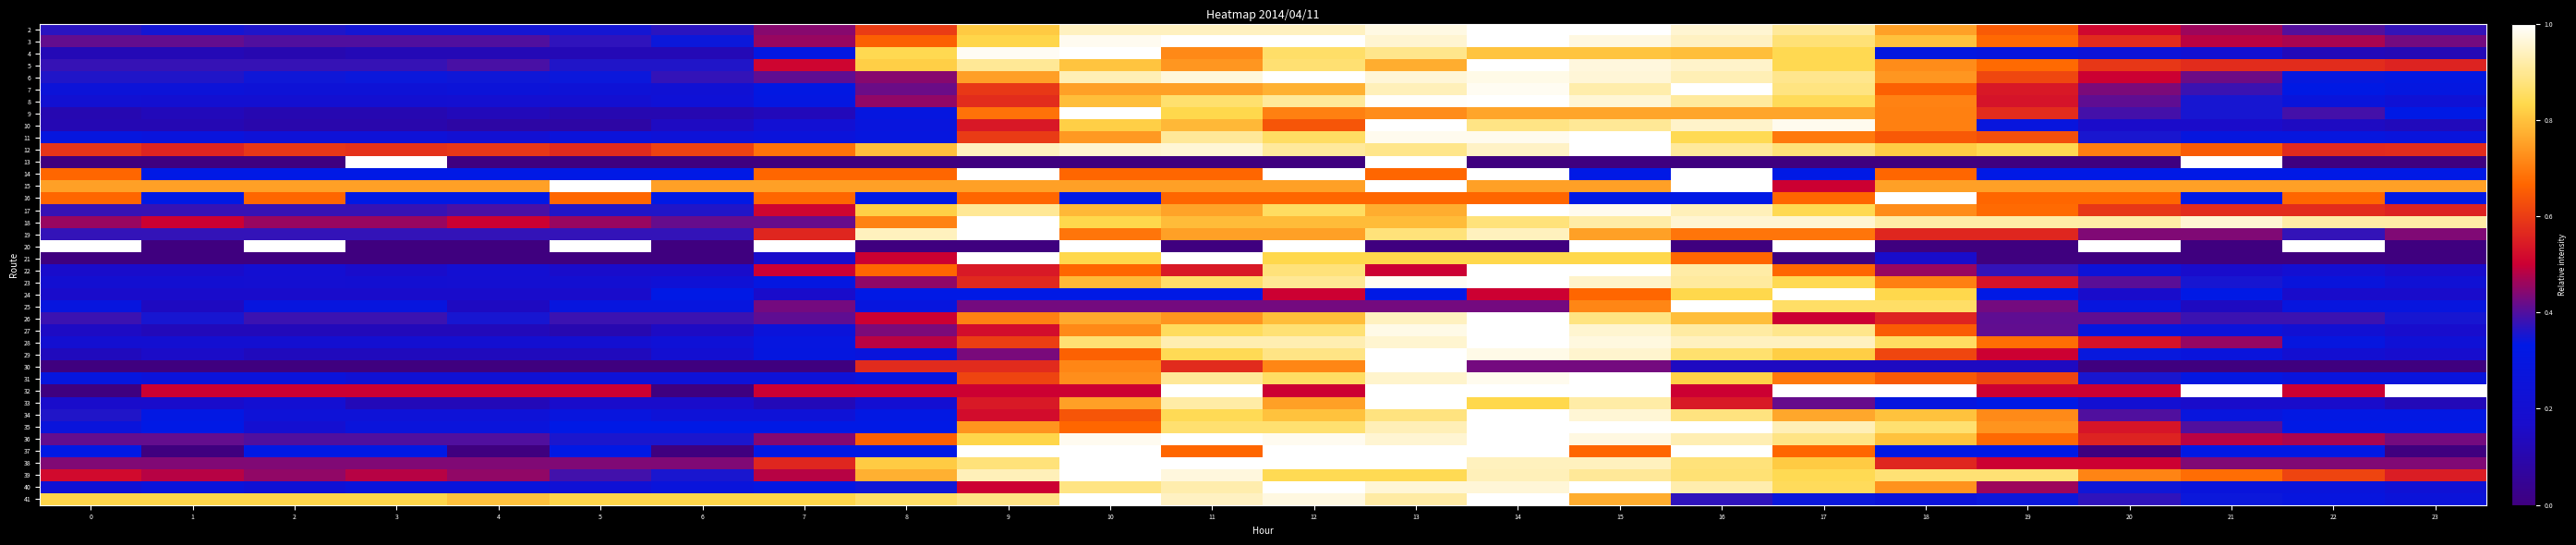

Reading left to right, transcribe all the data shown in this chart.

2: 0=0.4	1=0.4	2=0.4	3=0.4	4=0.4	5=0.4	6=0.4	7=0.4	8=0.6	9=0.8	10=0.9	11=0.9	12=0.9	13=1.0	14=1.0	15=1.0	16=1.0	17=0.9	18=0.8	19=0.6	20=0.5	21=0.5	22=0.4	23=0.4
3: 0=0.4	1=0.4	2=0.4	3=0.4	4=0.4	5=0.4	6=0.3	7=0.5	8=0.7	9=0.8	10=1.0	11=1.0	12=1.0	13=1.0	14=1.0	15=1.0	16=0.9	17=0.9	18=0.8	19=0.7	20=0.6	21=0.5	22=0.5	23=0.4
4: 0=0.1	1=0.1	2=0.1	3=0.1	4=0.1	5=0.1	6=0.1	7=0.3	8=0.8	9=1.0	10=1.0	11=0.7	12=0.9	13=0.9	14=0.8	15=0.8	16=0.8	17=0.8	18=0.3	19=0.3	20=0.2	21=0.2	22=0.1	23=0.1
5: 0=0.4	1=0.4	2=0.4	3=0.4	4=0.4	5=0.4	6=0.4	7=0.5	8=0.8	9=0.9	10=0.8	11=0.7	12=0.9	13=0.8	14=1.0	15=1.0	16=1.0	17=0.8	18=0.7	19=0.7	20=0.6	21=0.6	22=0.6	23=0.6
6: 0=0.4	1=0.4	2=0.3	3=0.3	4=0.3	5=0.3	6=0.4	7=0.4	8=0.4	9=0.7	10=0.9	11=1.0	12=1.0	13=1.0	14=1.0	15=1.0	16=0.9	17=0.9	18=0.7	19=0.6	20=0.5	21=0.4	22=0.3	23=0.3
7: 0=0.2	1=0.2	2=0.2	3=0.2	4=0.2	5=0.2	6=0.2	7=0.3	8=0.4	9=0.6	10=0.8	11=0.8	12=0.8	13=0.9	14=1.0	15=0.9	16=1.0	17=0.9	18=0.7	19=0.5	20=0.4	21=0.4	22=0.3	23=0.3
8: 0=0.2	1=0.2	2=0.2	3=0.2	4=0.2	5=0.2	6=0.2	7=0.3	8=0.5	9=0.6	10=0.8	11=0.9	12=0.9	13=1.0	14=1.0	15=1.0	16=0.9	17=0.8	18=0.7	19=0.5	20=0.4	21=0.4	22=0.3	23=0.2
9: 0=0.1	1=0.1	2=0.1	3=0.1	4=0.1	5=0.1	6=0.1	7=0.1	8=0.3	9=0.7	10=1.0	11=0.8	12=0.7	13=0.7	14=0.8	15=0.8	16=0.8	17=0.8	18=0.7	19=0.6	20=0.4	21=0.4	22=0.4	23=0.3
10: 0=0.1	1=0.1	2=0.1	3=0.1	4=0.1	5=0.1	6=0.1	7=0.2	8=0.3	9=0.5	10=0.8	11=0.8	12=0.6	13=1.0	14=0.9	15=0.9	16=1.0	17=1.0	18=0.7	19=0.3	20=0.2	21=0.2	22=0.1	23=0.1
11: 0=0.3	1=0.3	2=0.2	3=0.2	4=0.2	5=0.3	6=0.2	7=0.3	8=0.3	9=0.6	10=0.7	11=0.9	12=0.9	13=1.0	14=1.0	15=1.0	16=0.8	17=0.7	18=0.6	19=0.6	20=0.4	21=0.3	22=0.3	23=0.3
12: 0=0.6	1=0.6	2=0.6	3=0.6	4=0.6	5=0.6	6=0.6	7=0.7	8=0.8	9=0.9	10=1.0	11=1.0	12=0.9	13=0.9	14=0.9	15=1.0	16=0.9	17=0.9	18=0.8	19=0.8	20=0.7	21=0.6	22=0.6	23=0.6
13: 0=0.0	1=0.0	2=0.0	3=1.0	4=0.0	5=0.0	6=0.0	7=0.0	8=0.0	9=0.0	10=0.0	11=0.0	12=0.0	13=1.0	14=0.0	15=0.0	16=0.0	17=0.0	18=0.0	19=0.0	20=0.0	21=1.0	22=0.0	23=0.0
14: 0=0.7	1=0.3	2=0.3	3=0.3	4=0.3	5=0.3	6=0.3	7=0.7	8=0.7	9=1.0	10=0.7	11=0.7	12=1.0	13=0.7	14=1.0	15=0.3	16=1.0	17=0.3	18=0.7	19=0.3	20=0.3	21=0.3	22=0.3	23=0.3
15: 0=0.8	1=0.8	2=0.8	3=0.8	4=0.8	5=1.0	6=0.8	7=0.8	8=0.8	9=0.8	10=0.8	11=0.8	12=0.8	13=1.0	14=0.8	15=0.8	16=1.0	17=0.5	18=0.8	19=0.8	20=0.8	21=0.8	22=0.8	23=0.8
16: 0=0.7	1=0.3	2=0.7	3=0.3	4=0.3	5=0.7	6=0.3	7=0.7	8=0.3	9=0.7	10=0.3	11=0.7	12=0.7	13=0.7	14=0.7	15=0.3	16=0.3	17=0.7	18=1.0	19=0.7	20=0.7	21=0.3	22=0.7	23=0.3
17: 0=0.4	1=0.4	2=0.4	3=0.4	4=0.4	5=0.4	6=0.4	7=0.5	8=0.8	9=0.9	10=0.8	11=0.8	12=0.9	13=0.8	14=1.0	15=1.0	16=0.9	17=0.8	18=0.7	19=0.7	20=0.6	21=0.6	22=0.6	23=0.6
18: 0=0.5	1=0.5	2=0.5	3=0.5	4=0.5	5=0.5	6=0.4	7=0.4	8=0.7	9=1.0	10=0.8	11=0.8	12=0.8	13=0.8	14=0.9	15=0.9	16=1.0	17=1.0	18=0.9	19=0.9	20=0.9	21=1.0	22=0.9	23=0.9
19: 0=0.4	1=0.4	2=0.4	3=0.4	4=0.4	5=0.4	6=0.4	7=0.6	8=0.9	9=1.0	10=0.7	11=0.8	12=0.8	13=0.9	14=0.9	15=0.8	16=0.7	17=0.7	18=0.6	19=0.6	20=0.4	21=0.4	22=0.4	23=0.4
20: 0=1.0	1=0.0	2=1.0	3=0.0	4=0.0	5=1.0	6=0.0	7=1.0	8=0.0	9=0.0	10=1.0	11=0.0	12=1.0	13=0.0	14=0.0	15=1.0	16=0.0	17=1.0	18=0.0	19=0.0	20=1.0	21=0.0	22=1.0	23=0.0
21: 0=0.0	1=0.0	2=0.0	3=0.0	4=0.0	5=0.0	6=0.0	7=0.2	8=0.5	9=1.0	10=0.8	11=1.0	12=0.8	13=0.8	14=0.8	15=0.8	16=0.7	17=0.0	18=0.2	19=0.0	20=0.0	21=0.0	22=0.0	23=0.0
22: 0=0.2	1=0.2	2=0.2	3=0.2	4=0.2	5=0.2	6=0.2	7=0.5	8=0.7	9=0.5	10=0.7	11=0.5	12=0.9	13=0.5	14=1.0	15=1.0	16=0.9	17=0.7	18=0.5	19=0.4	20=0.2	21=0.2	22=0.2	23=0.2
23: 0=0.2	1=0.2	2=0.2	3=0.2	4=0.2	5=0.2	6=0.2	7=0.3	8=0.5	9=0.6	10=0.8	11=0.9	12=0.9	13=1.0	14=1.0	15=0.9	16=0.9	17=0.8	18=0.7	19=0.5	20=0.4	21=0.4	22=0.3	23=0.2
24: 0=0.2	1=0.2	2=0.2	3=0.2	4=0.2	5=0.2	6=0.3	7=0.2	8=0.3	9=0.3	10=0.3	11=0.3	12=0.5	13=0.3	14=0.5	15=0.7	16=0.8	17=1.0	18=0.8	19=0.3	20=0.2	21=0.3	22=0.2	23=0.2
25: 0=0.3	1=0.1	2=0.3	3=0.3	4=0.1	5=0.3	6=0.3	7=0.4	8=0.3	9=0.4	10=0.4	11=0.4	12=0.4	13=0.4	14=0.4	15=0.7	16=1.0	17=0.9	18=0.9	19=0.4	20=0.3	21=0.1	22=0.3	23=0.3
26: 0=0.4	1=0.4	2=0.4	3=0.4	4=0.4	5=0.4	6=0.4	7=0.4	8=0.5	9=0.7	10=0.8	11=0.7	12=0.8	13=0.9	14=1.0	15=0.9	16=0.8	17=0.5	18=0.6	19=0.4	20=0.4	21=0.4	22=0.4	23=0.4
27: 0=0.2	1=0.1	2=0.1	3=0.1	4=0.1	5=0.1	6=0.2	7=0.3	8=0.4	9=0.5	10=0.7	11=0.8	12=0.9	13=1.0	14=1.0	15=1.0	16=0.9	17=0.9	18=0.7	19=0.4	20=0.3	21=0.3	22=0.2	23=0.2
28: 0=0.2	1=0.2	2=0.2	3=0.2	4=0.2	5=0.2	6=0.2	7=0.3	8=0.5	9=0.6	10=0.9	11=0.9	12=0.9	13=1.0	14=1.0	15=1.0	16=0.9	17=0.9	18=0.9	19=0.7	20=0.5	21=0.5	22=0.3	23=0.2
29: 0=0.1	1=0.2	2=0.1	3=0.1	4=0.1	5=0.1	6=0.2	7=0.3	8=0.3	9=0.4	10=0.7	11=0.8	12=0.9	13=1.0	14=1.0	15=1.0	16=0.9	17=0.8	18=0.6	19=0.5	20=0.3	21=0.3	22=0.2	23=0.2
30: 0=0.0	1=0.0	2=0.0	3=0.0	4=0.0	5=0.0	6=0.0	7=0.0	8=0.6	9=0.6	10=0.7	11=0.6	12=0.7	13=1.0	14=0.4	15=0.4	16=0.1	17=0.1	18=0.1	19=0.1	20=0.0	21=0.0	22=0.0	23=0.0
31: 0=0.3	1=0.3	2=0.3	3=0.2	4=0.2	5=0.2	6=0.2	7=0.2	8=0.3	9=0.6	10=0.7	11=0.9	12=0.9	13=1.0	14=1.0	15=1.0	16=0.8	17=0.7	18=0.6	19=0.6	20=0.4	21=0.3	22=0.3	23=0.3
32: 0=0.0	1=0.5	2=0.5	3=0.5	4=0.5	5=0.5	6=0.0	7=0.5	8=0.5	9=0.5	10=0.5	11=1.0	12=0.5	13=1.0	14=1.0	15=1.0	16=0.5	17=1.0	18=1.0	19=0.5	20=0.5	21=1.0	22=0.5	23=1.0
33: 0=0.2	1=0.2	2=0.2	3=0.1	4=0.1	5=0.2	6=0.2	7=0.1	8=0.2	9=0.5	10=0.8	11=0.9	12=0.8	13=1.0	14=0.8	15=0.9	16=0.5	17=0.4	18=0.3	19=0.3	20=0.2	21=0.2	22=0.2	23=0.1
34: 0=0.4	1=0.3	2=0.2	3=0.2	4=0.2	5=0.3	6=0.2	7=0.2	8=0.3	9=0.5	10=0.6	11=0.8	12=0.8	13=0.9	14=1.0	15=1.0	16=0.9	17=0.8	18=0.8	19=0.7	20=0.4	21=0.3	22=0.3	23=0.3
35: 0=0.3	1=0.3	2=0.2	3=0.3	4=0.3	5=0.3	6=0.3	7=0.3	8=0.3	9=0.7	10=0.7	11=0.9	12=0.9	13=0.9	14=1.0	15=1.0	16=1.0	17=0.9	18=0.9	19=0.7	20=0.5	21=0.4	22=0.3	23=0.3
36: 0=0.4	1=0.4	2=0.4	3=0.4	4=0.4	5=0.4	6=0.4	7=0.4	8=0.7	9=0.8	10=1.0	11=1.0	12=1.0	13=1.0	14=1.0	15=1.0	16=0.9	17=0.9	18=0.8	19=0.7	20=0.6	21=0.5	22=0.5	23=0.4
37: 0=0.3	1=0.0	2=0.3	3=0.3	4=0.0	5=0.3	6=0.0	7=0.3	8=0.3	9=1.0	10=1.0	11=0.7	12=1.0	13=1.0	14=1.0	15=0.7	16=1.0	17=0.7	18=0.3	19=0.3	20=0.0	21=0.3	22=0.3	23=0.0
38: 0=0.4	1=0.4	2=0.4	3=0.4	4=0.4	5=0.4	6=0.4	7=0.6	8=0.8	9=0.9	10=1.0	11=1.0	12=1.0	13=1.0	14=0.9	15=0.9	16=0.9	17=0.8	18=0.6	19=0.5	20=0.5	21=0.4	22=0.4	23=0.4
39: 0=0.5	1=0.5	2=0.5	3=0.5	4=0.5	5=0.4	6=0.4	7=0.5	8=0.8	9=0.9	10=1.0	11=1.0	12=0.8	13=0.8	14=0.9	15=0.9	16=0.9	17=0.8	18=0.9	19=0.9	20=0.7	21=0.7	22=0.6	23=0.5
40: 0=0.2	1=0.3	2=0.2	3=0.3	4=0.3	5=0.2	6=0.3	7=0.3	8=0.3	9=0.5	10=0.9	11=0.9	12=1.0	13=1.0	14=1.0	15=1.0	16=0.9	17=0.8	18=0.7	19=0.5	20=0.3	21=0.3	22=0.3	23=0.2
41: 0=0.8	1=0.8	2=0.8	3=0.8	4=0.8	5=0.8	6=0.8	7=0.8	8=0.9	9=0.9	10=1.0	11=0.9	12=1.0	13=0.9	14=1.0	15=0.8	16=0.4	17=0.3	18=0.3	19=0.3	20=0.4	21=0.3	22=0.3	23=0.3